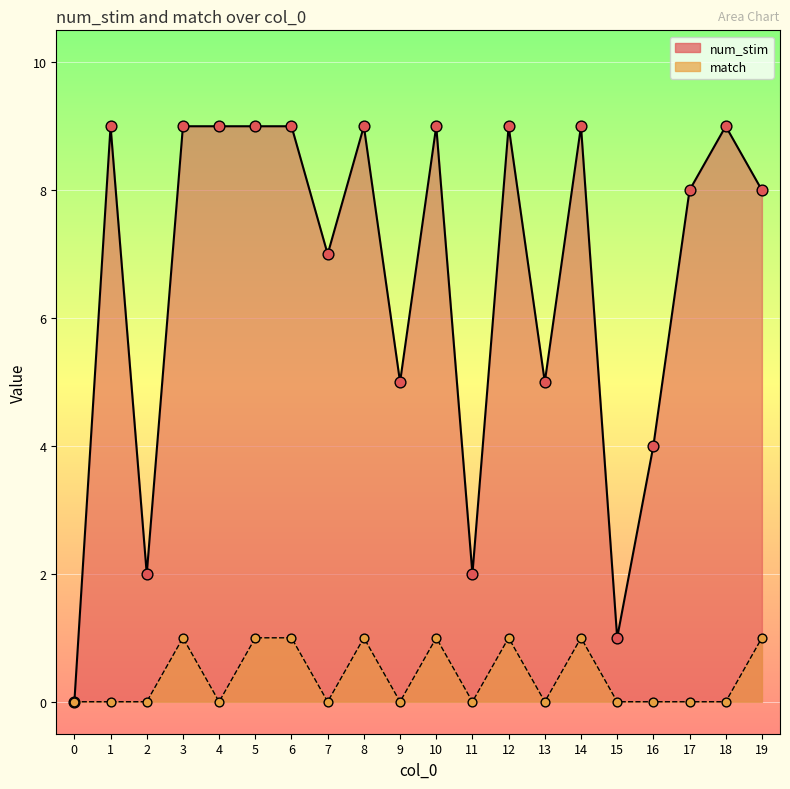

What are all the series names shown in the legend?

num_stim, match